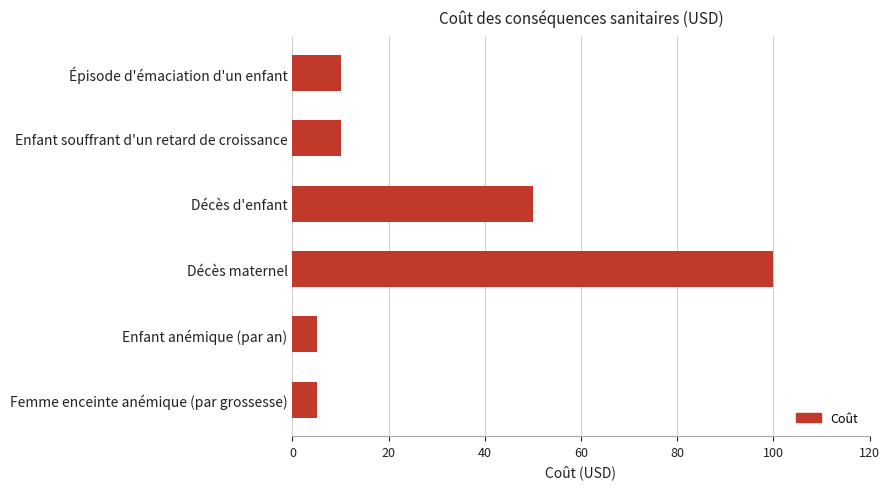

Count the number of categories in the chart.

6